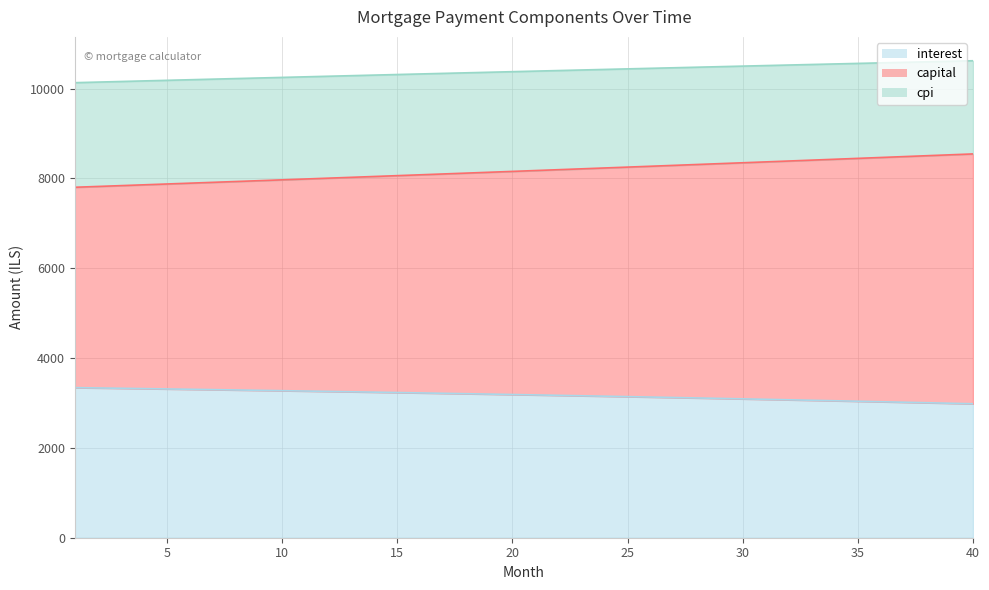

What is the difference between the highest and lowest values at 29?

7385.1